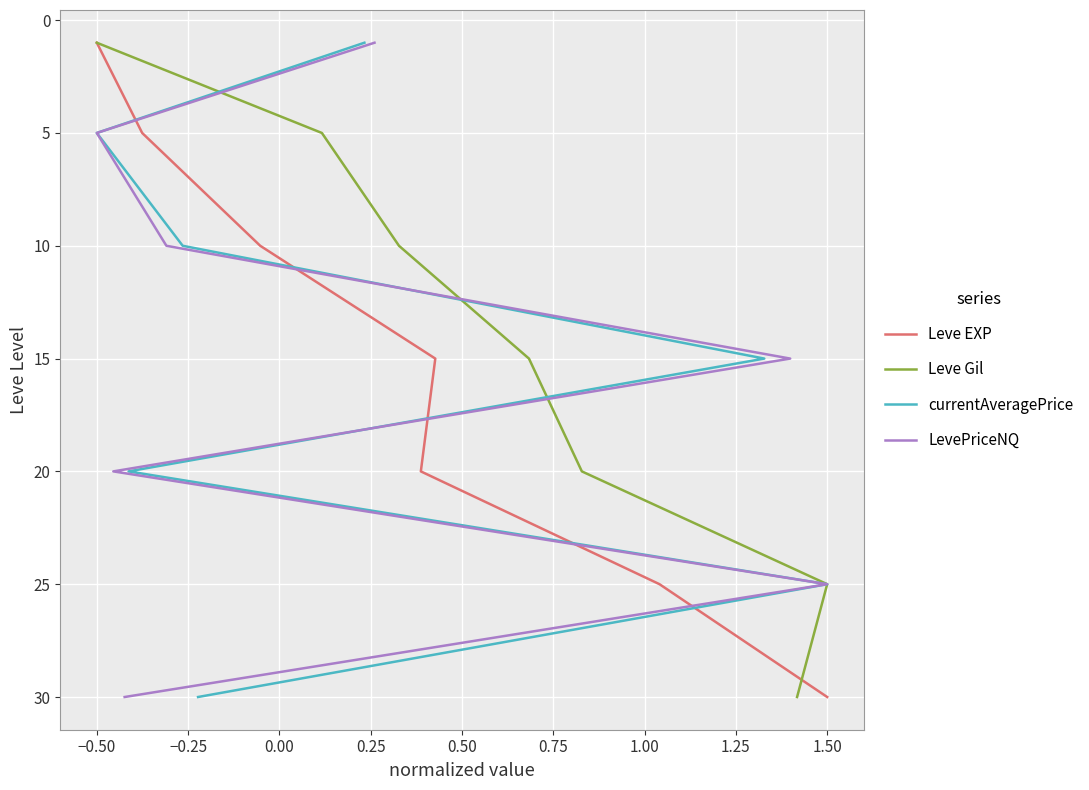

How many data points in Leve EXP are above 15?

3